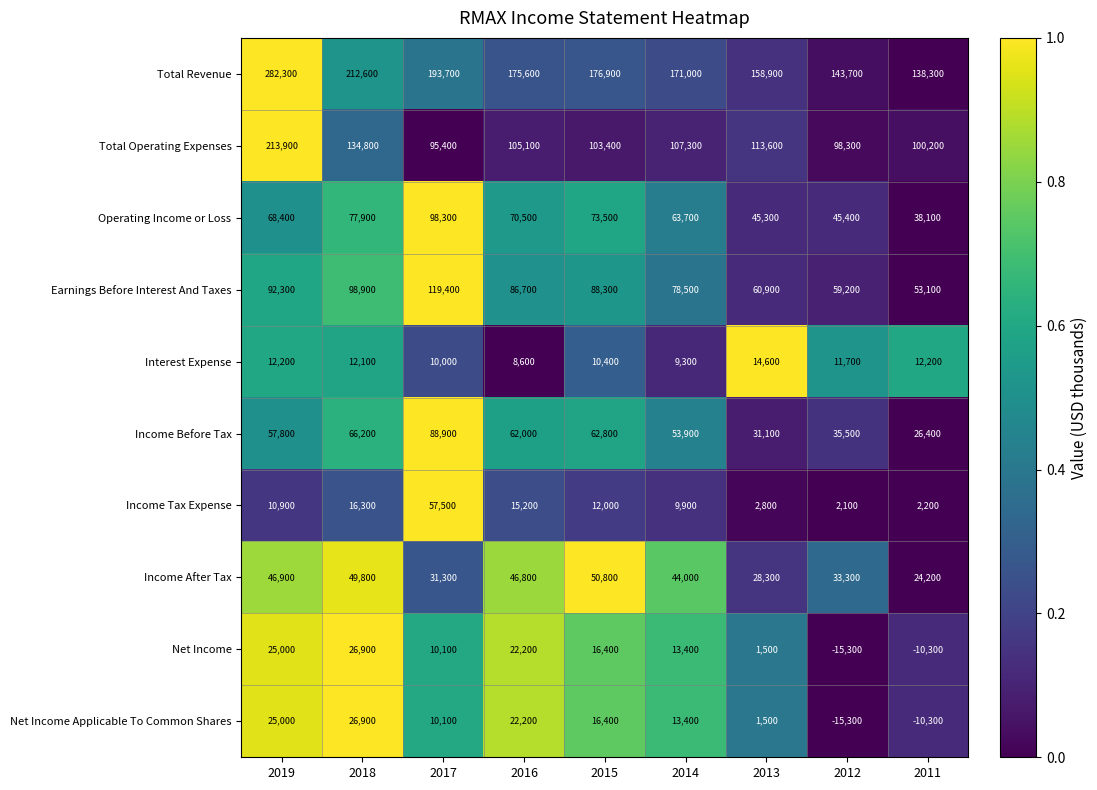

Which category has the highest value across all series?

2019